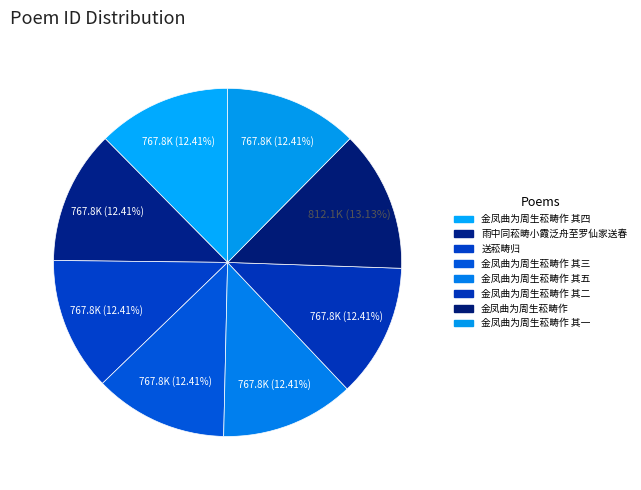

How many slices are in this pie chart?

8